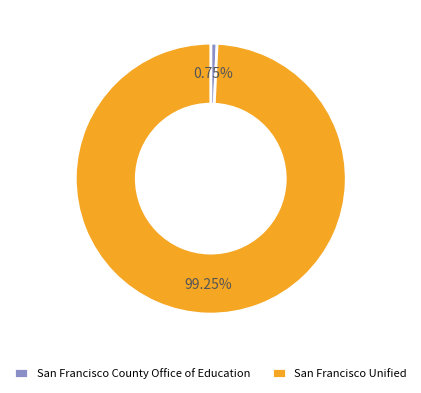

Is San Francisco County Office of Education the majority of the pie?

No